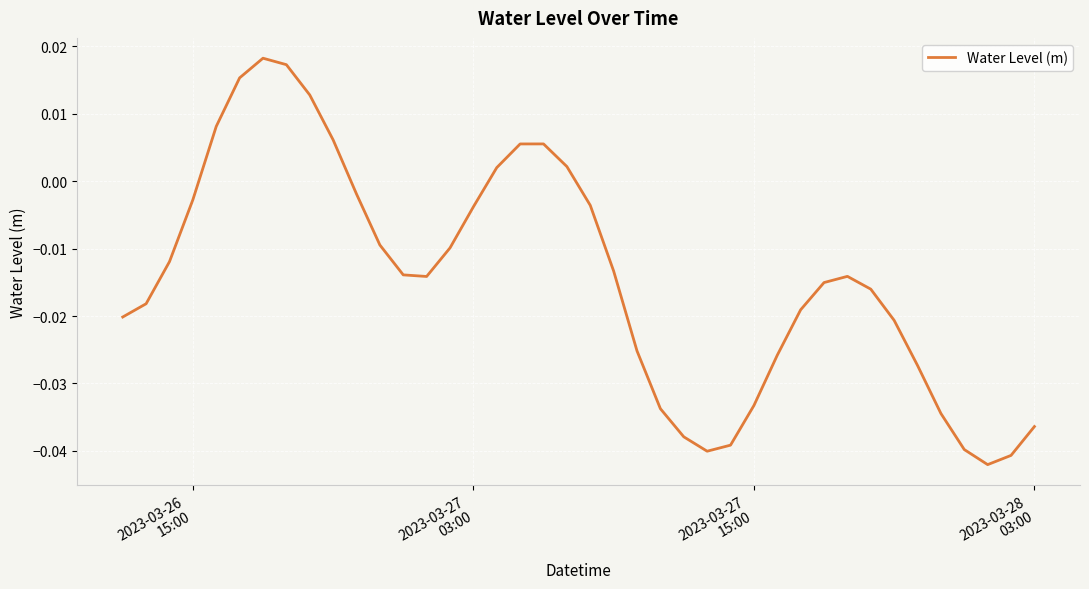

What is the difference between the second highest and minimum values?

0.1